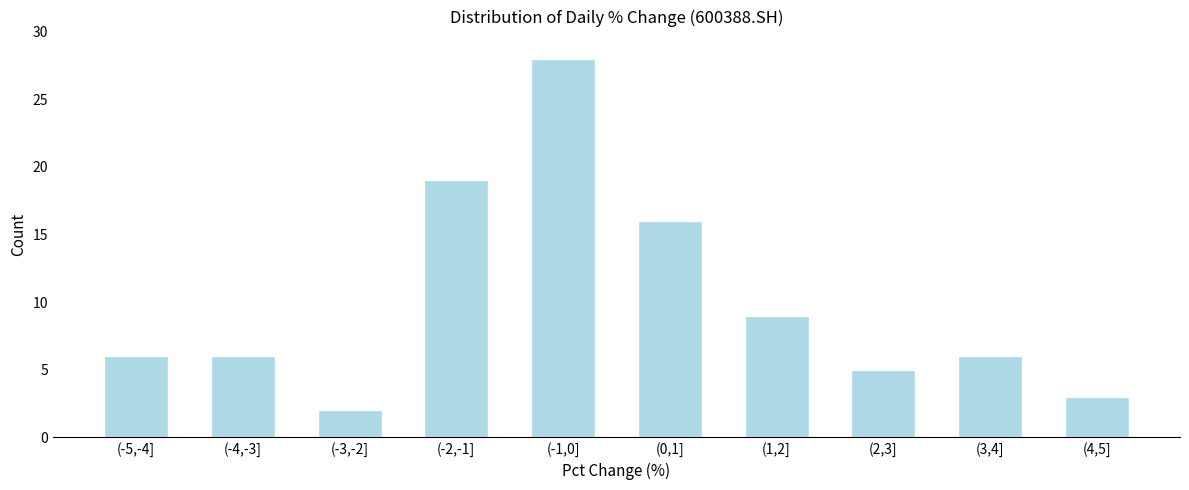

Reading left to right, extract all data points from this chart.

(-5,-4]=6	(-4,-3]=6	(-3,-2]=2	(-2,-1]=19	(-1,0]=28	(0,1]=16	(1,2]=9	(2,3]=5	(3,4]=6	(4,5]=3